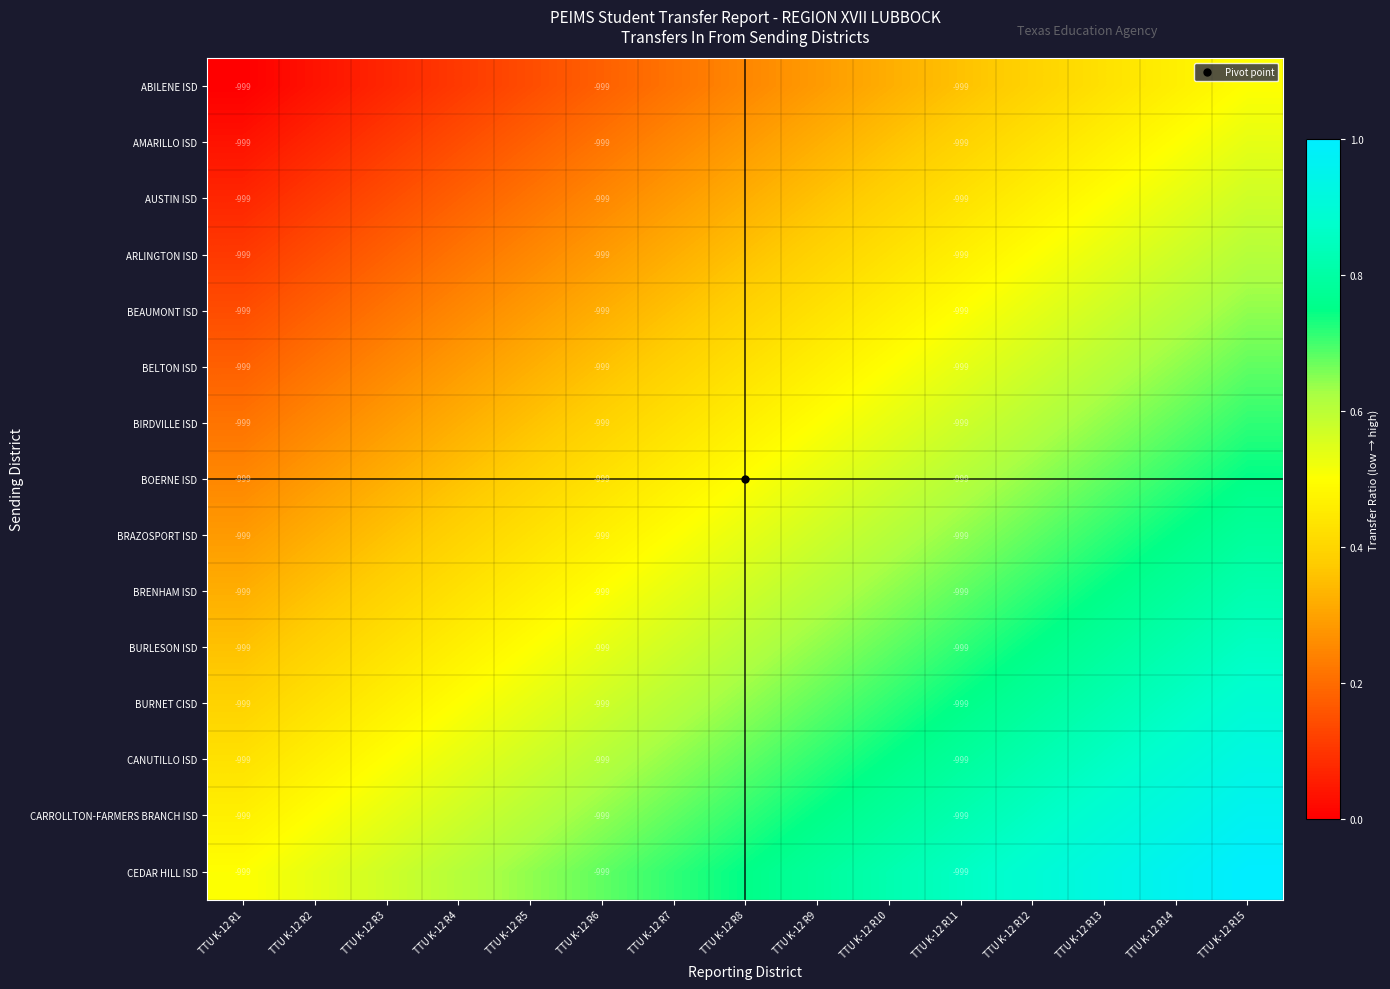

Rank the series at TTU K-12 R2 from lowest to highest value.

ABILENE ISD, AMARILLO ISD, AUSTIN ISD, ARLINGTON ISD, BEAUMONT ISD, BELTON ISD, BIRDVILLE ISD, BOERNE ISD, BRAZOSPORT ISD, BRENHAM ISD, BURLESON ISD, BURNET CISD, CANUTILLO ISD, CARROLLTON-FARMERS BRANCH ISD, CEDAR HILL ISD